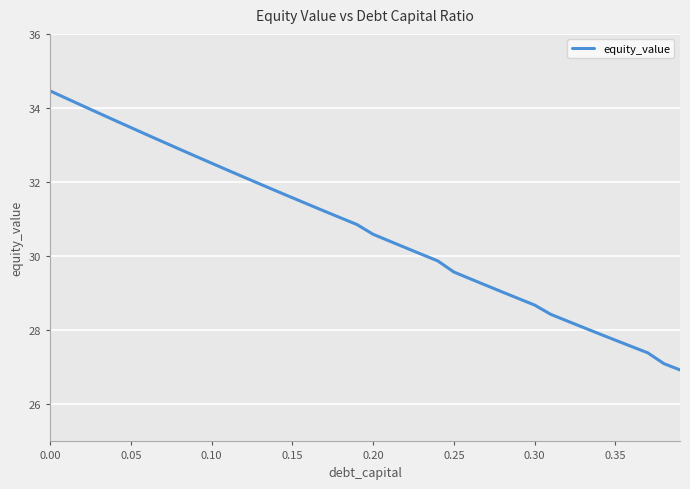

What is the greatest value displayed?

34.5